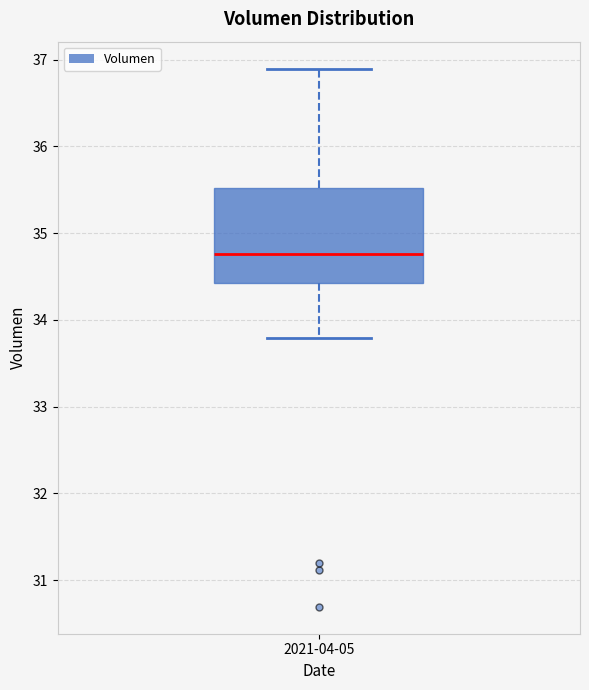

Where does the upper whisker of the box for 2021-04-05 end on the y-axis? The values are not printed on the chart, so give them approximately, as read against the axis.

36.9